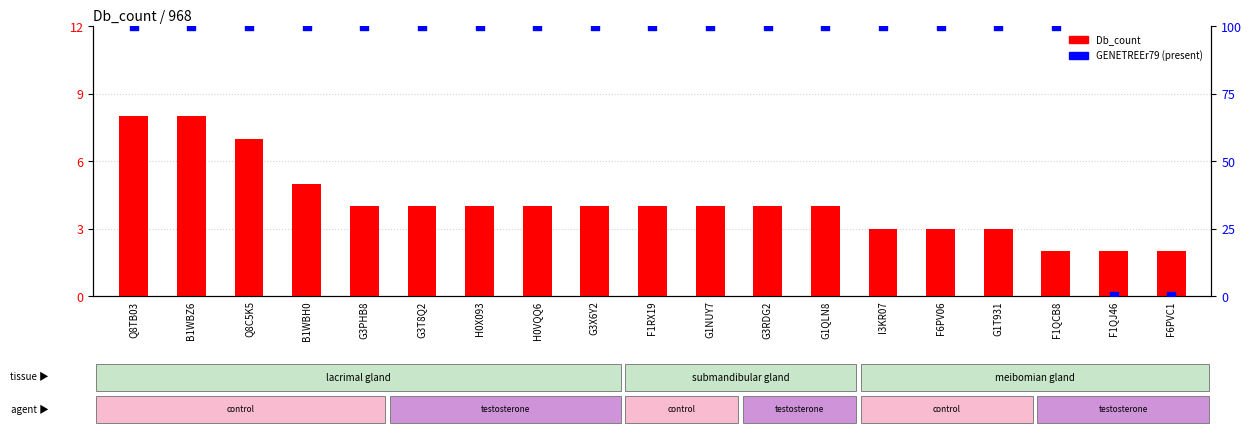

Which series has the widest spread of Y values?

GENETREEr79 (present)